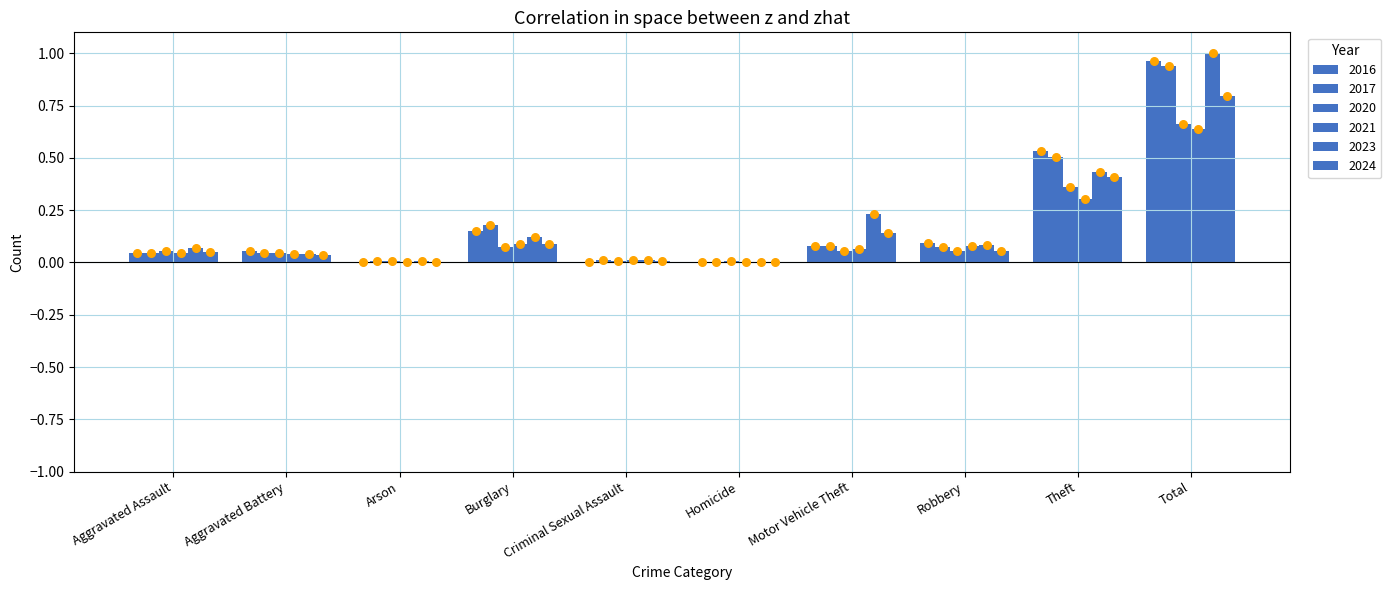

At how many categories does at least one series exceed 0?

10